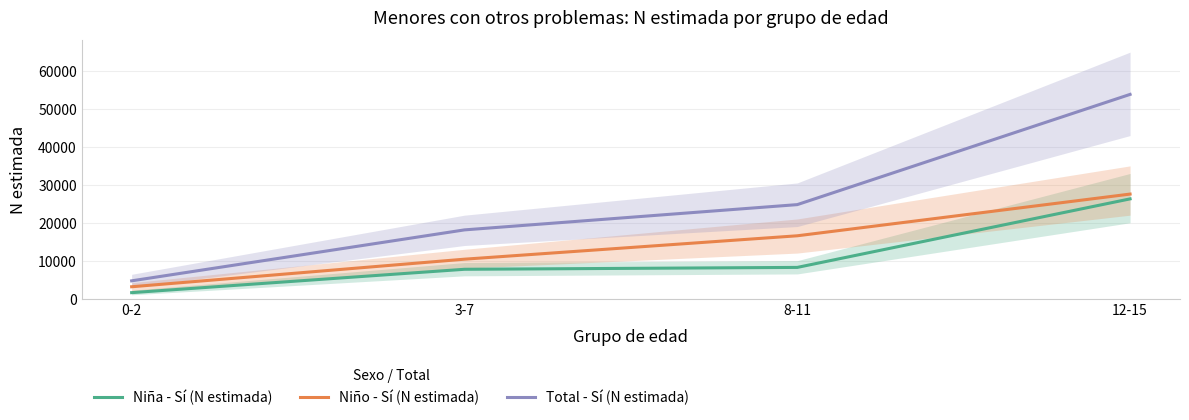

Read the Niña - Sí (N estimada) value at 0-2, to the nearest 10.

1560